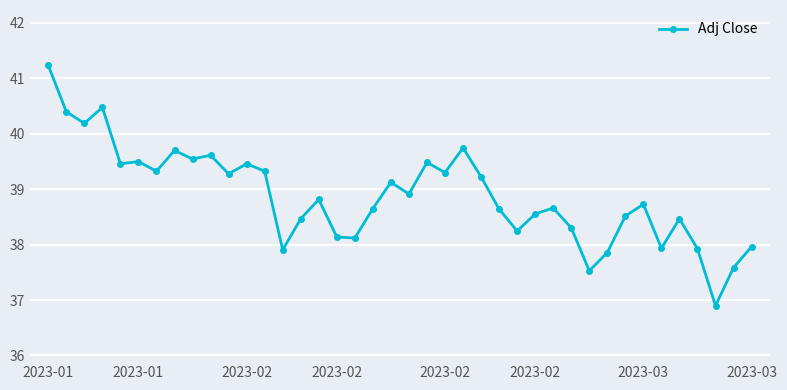

What is the value of the 18th point from the left?

38.1